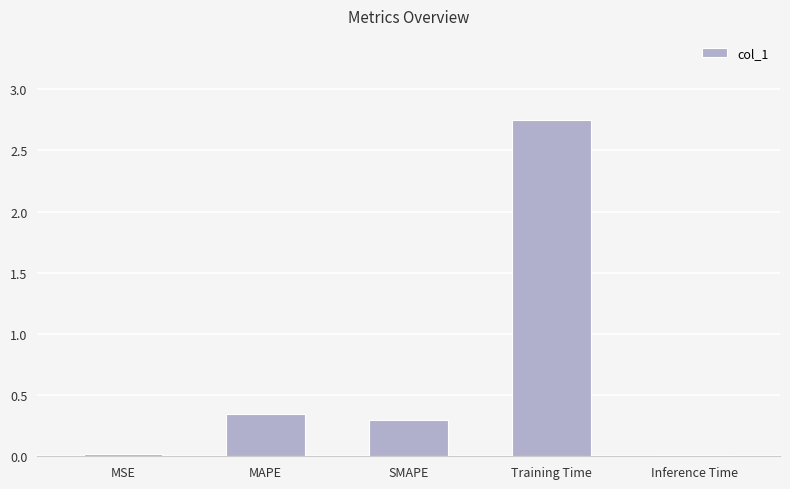

Which label corresponds to the largest value in the chart?

Training Time